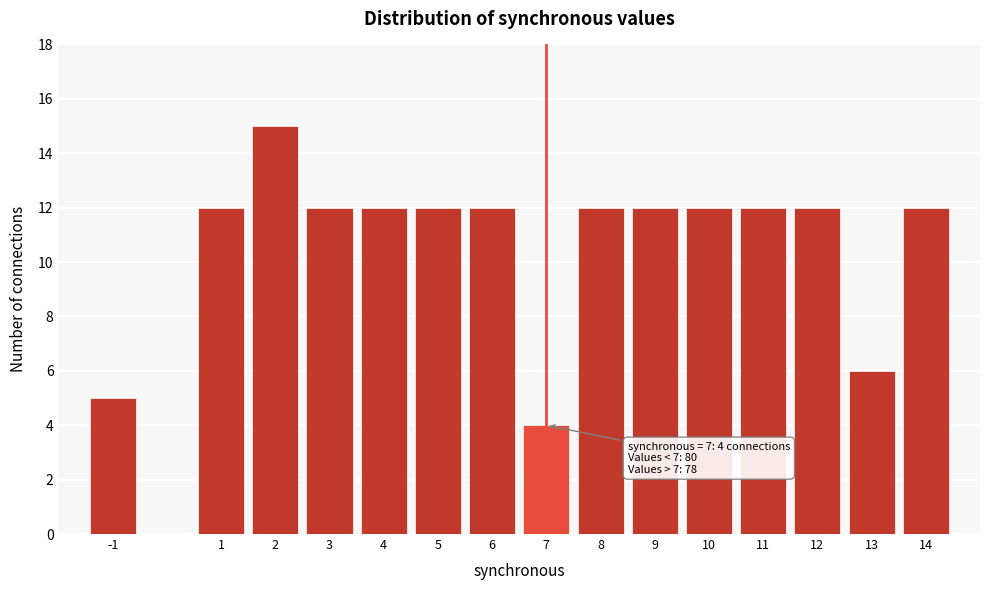

Reading right to left, list all the values displayed in this chart.

14=12	13=6	12=12	11=12	10=12	9=12	8=12	7=4	6=12	5=12	4=12	3=12	2=15	1=12	-1=5